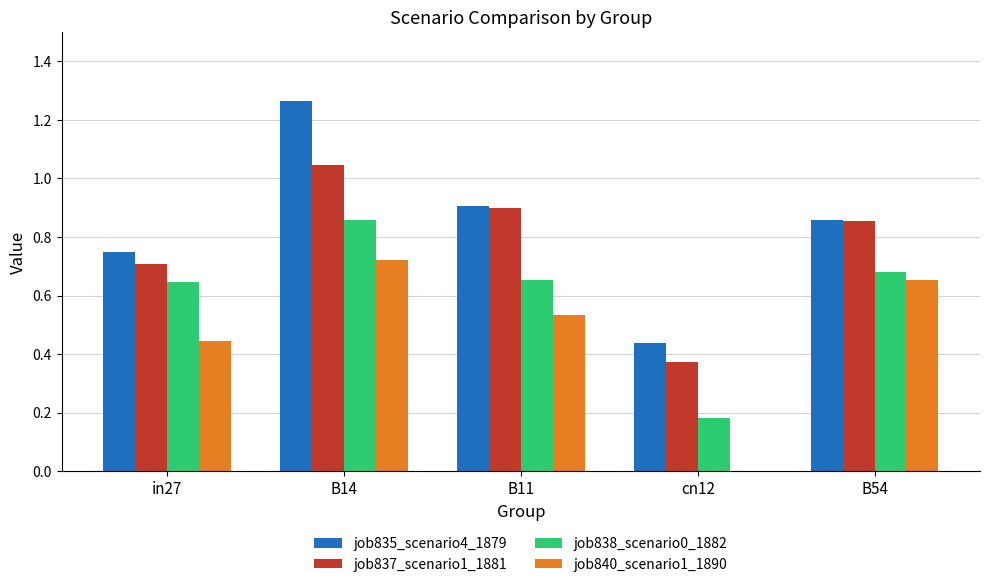

Which series has the largest total across all categories?

job835_scenario4_1879